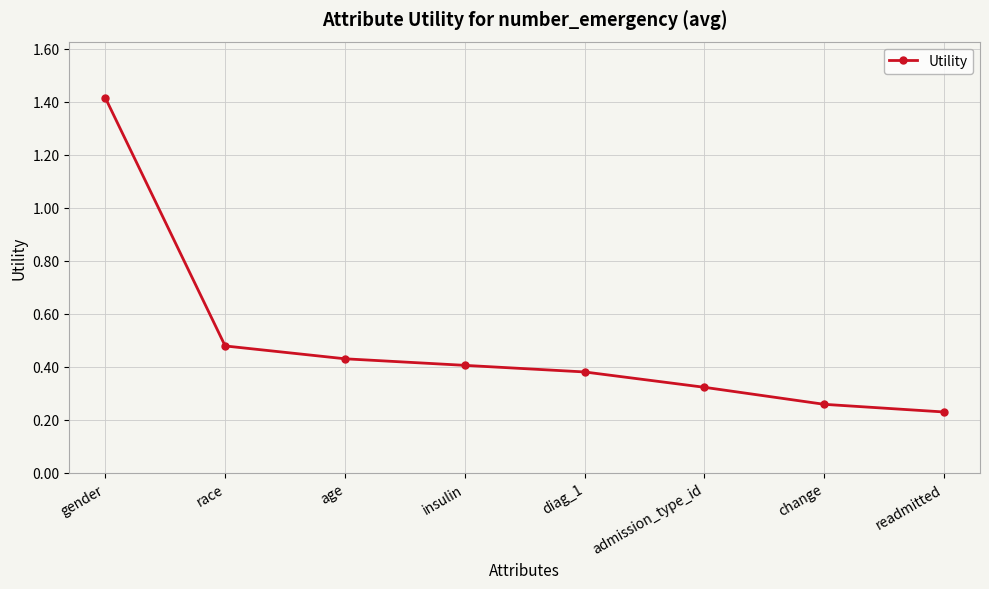

How many lines are shown in the chart?

1